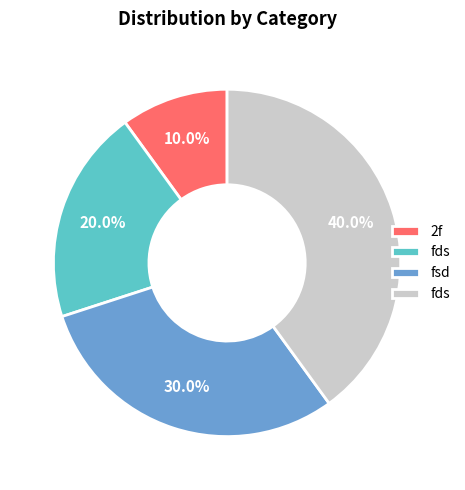

Is there a majority slice in this chart?

No